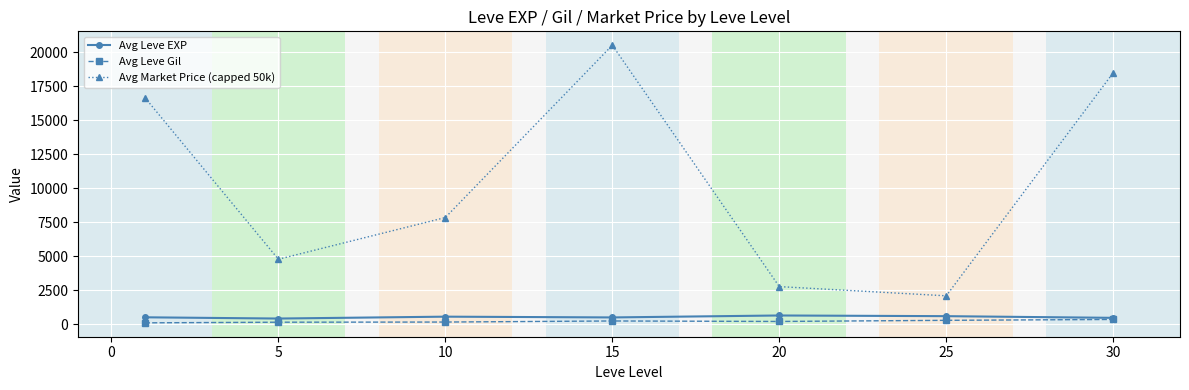

What is the difference between the maximum and minimum values in the Avg Leve EXP series?

225.0